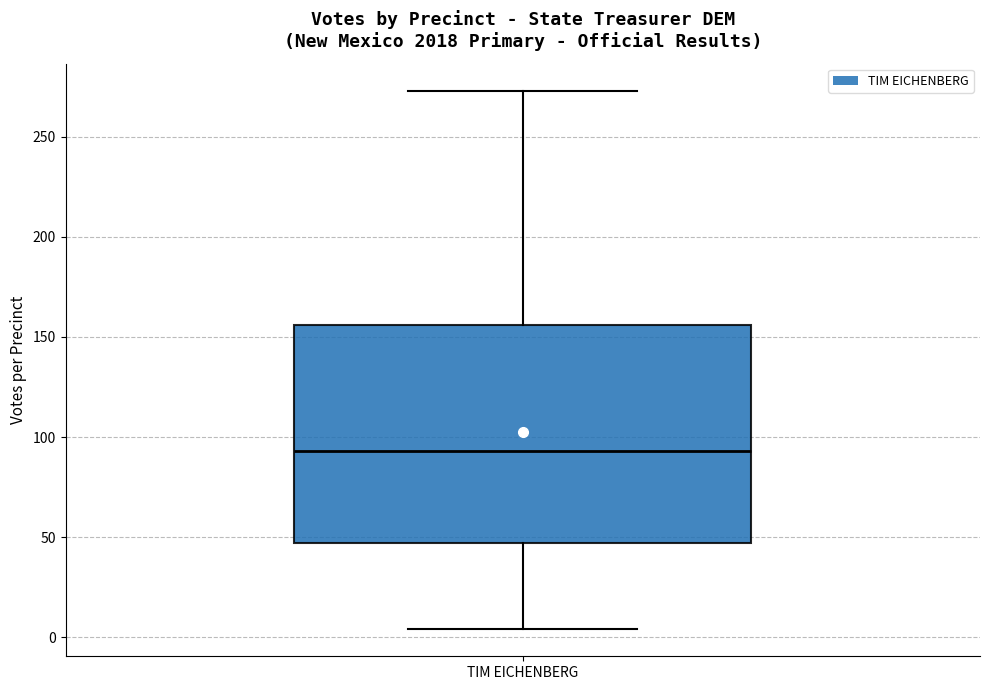

Where is the upper edge of the box for TIM EICHENBERG on the y-axis? The values are not printed on the chart, so give them approximately, as read against the axis.

155